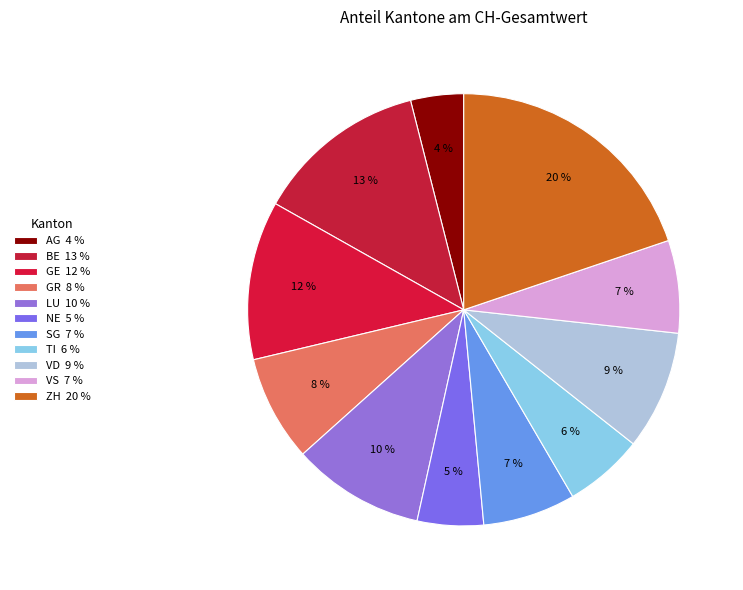

To the nearest percent, what portion does VS represent?

7%